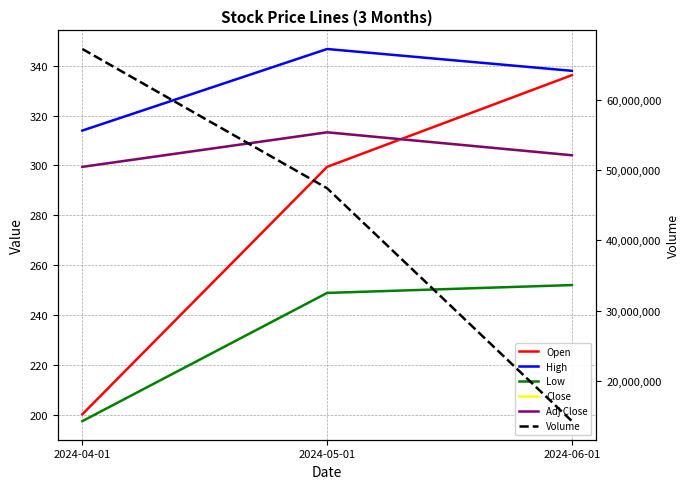

Reading left to right, transcribe all the data shown in this chart.

Open: 200.2	299.5	336.2
High: 314.0	346.7	338.0
Low: 197.5	248.9	252.1
Close: 299.5	313.3	304.1
Adj Close: 299.5	313.3	304.1
Volume: 67213266.0	47396790.0	14263556.0